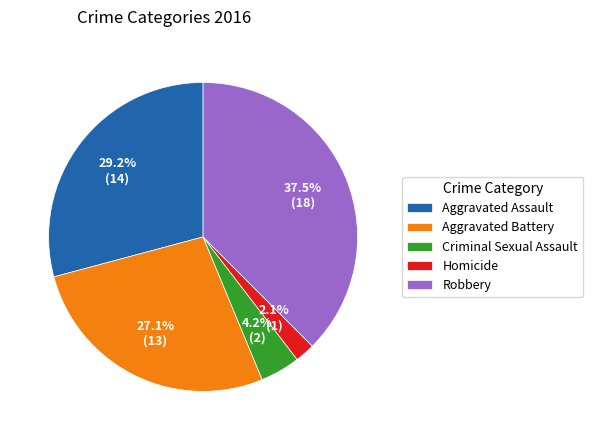

Which has a higher value, Aggravated Battery or Robbery?

Robbery